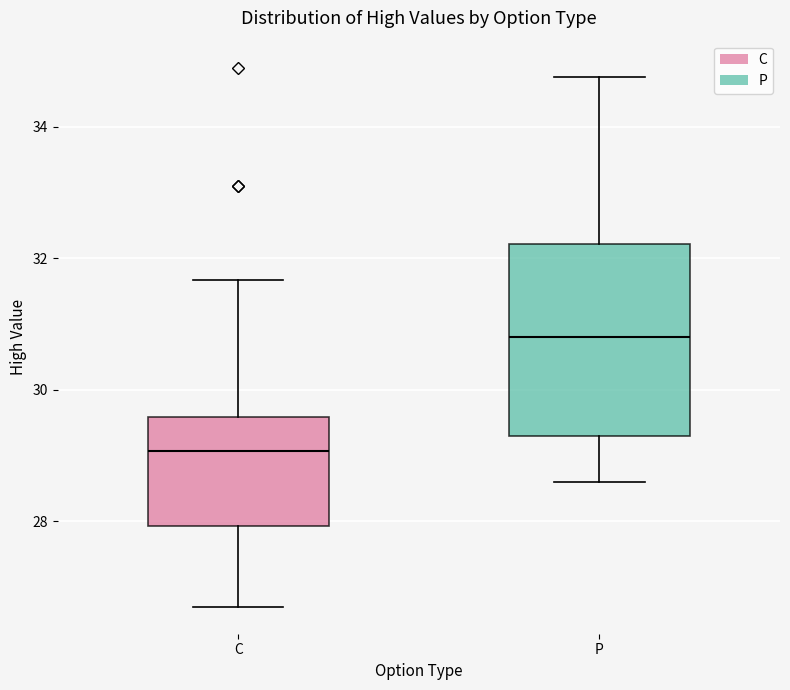

Where is the lower edge of the box for C on the y-axis? The values are not printed on the chart, so give them approximately, as read against the axis.

28.0